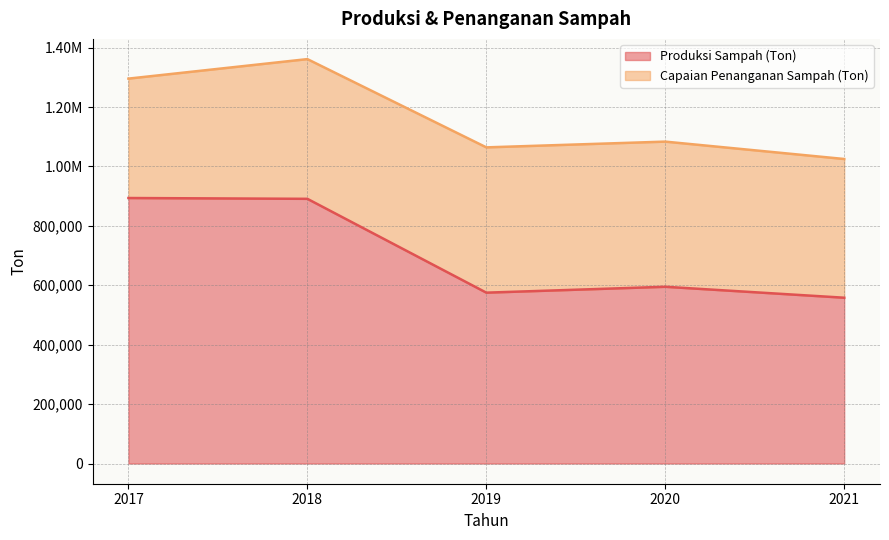

Is it true that the value at 2019 is 575141.4?

True